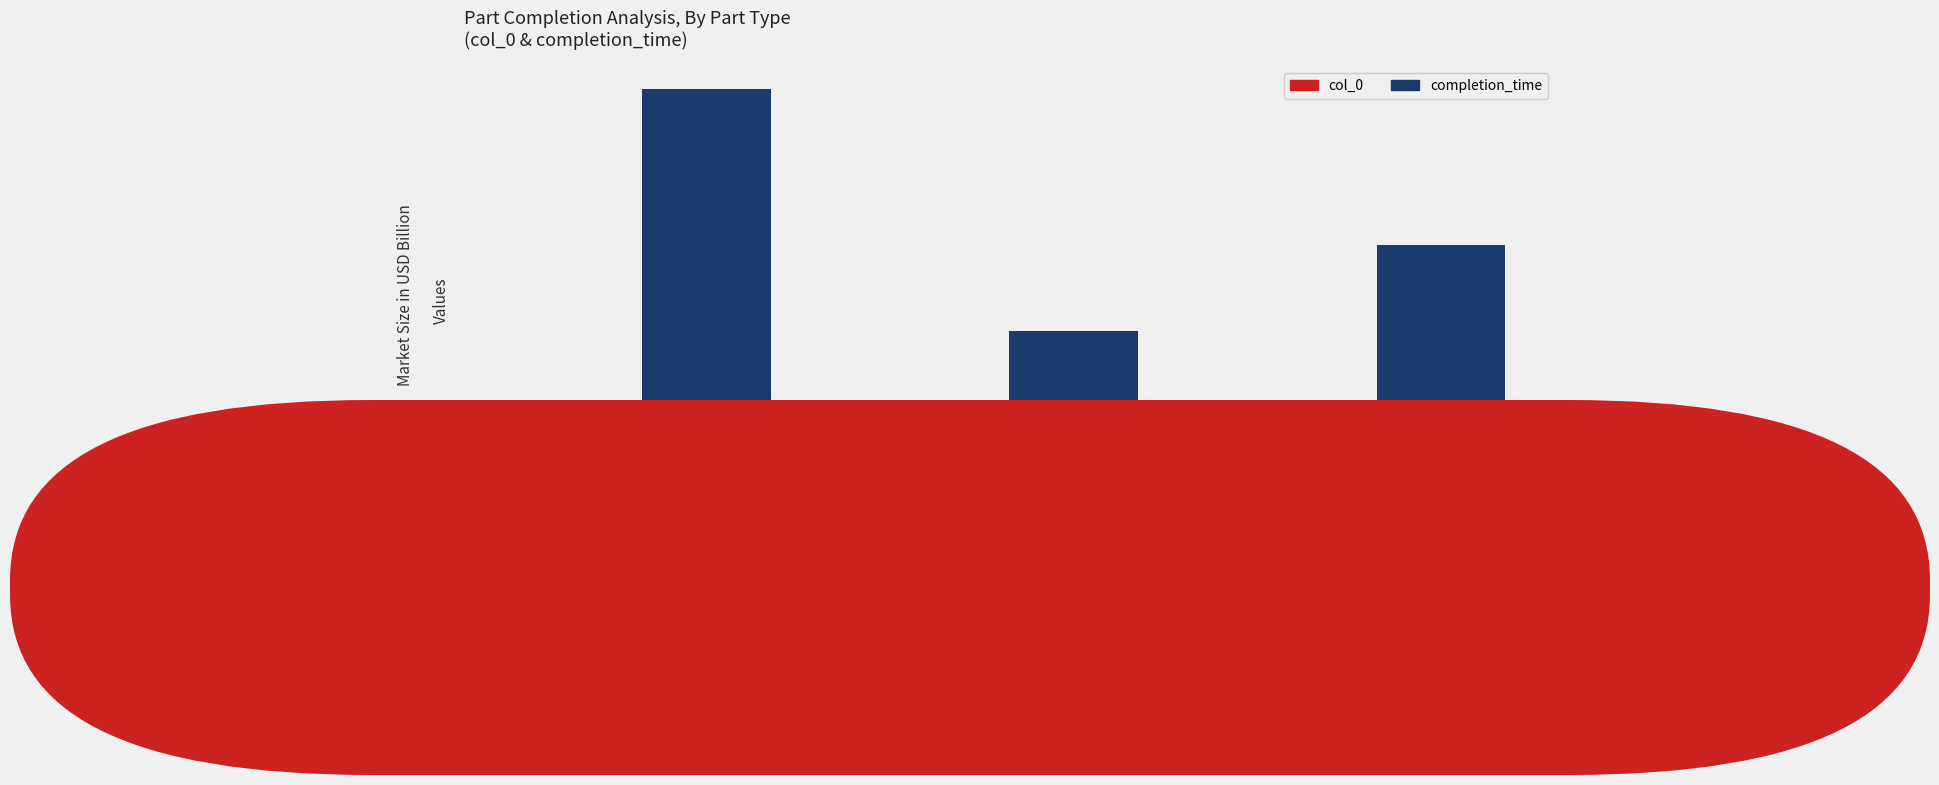

Which series has the widest spread of values?

completion_time